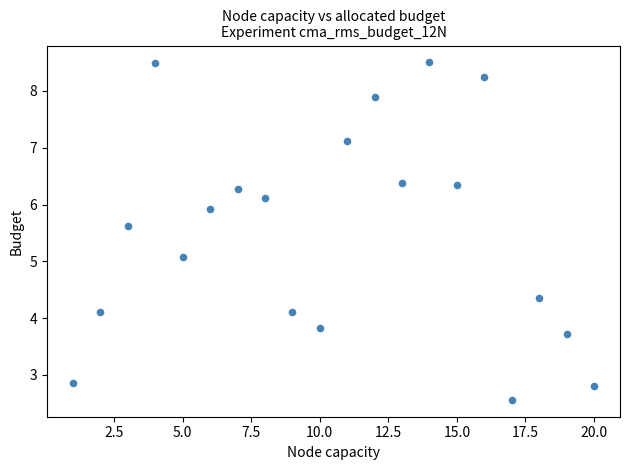

What Y value in the scatter plot is closest to 5?

5.1